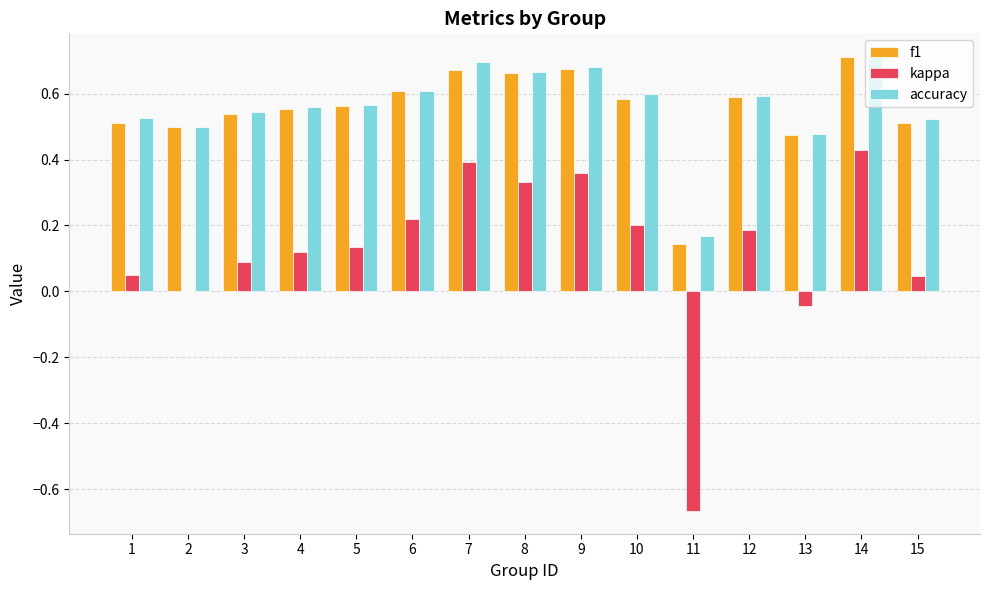

Which series changed the most between 2 and 8?

kappa